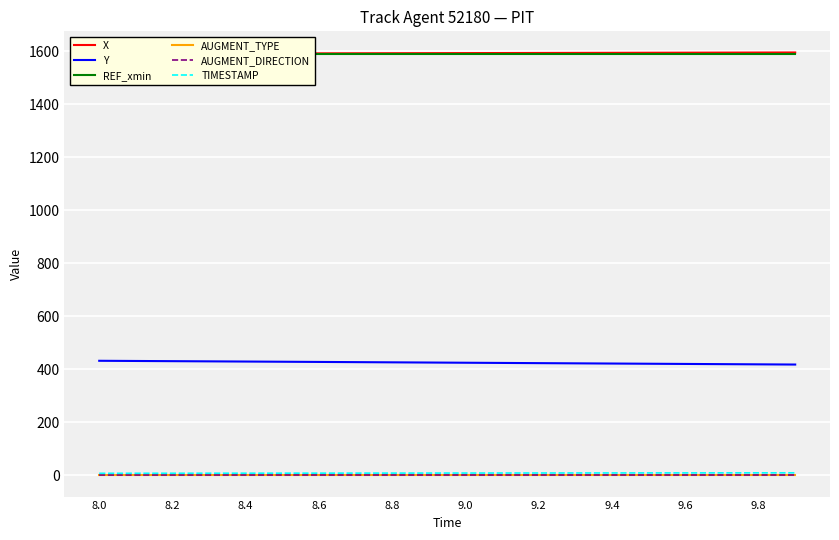

True or false: REF_xmin has more than 2 points higher than both neighbors.

False